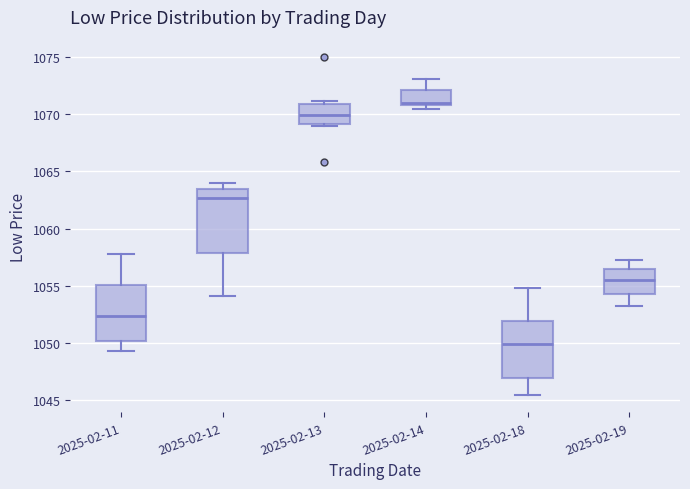

Comparing the boxes themselves (not the whiskers), which one is the tallest?

2025-02-12